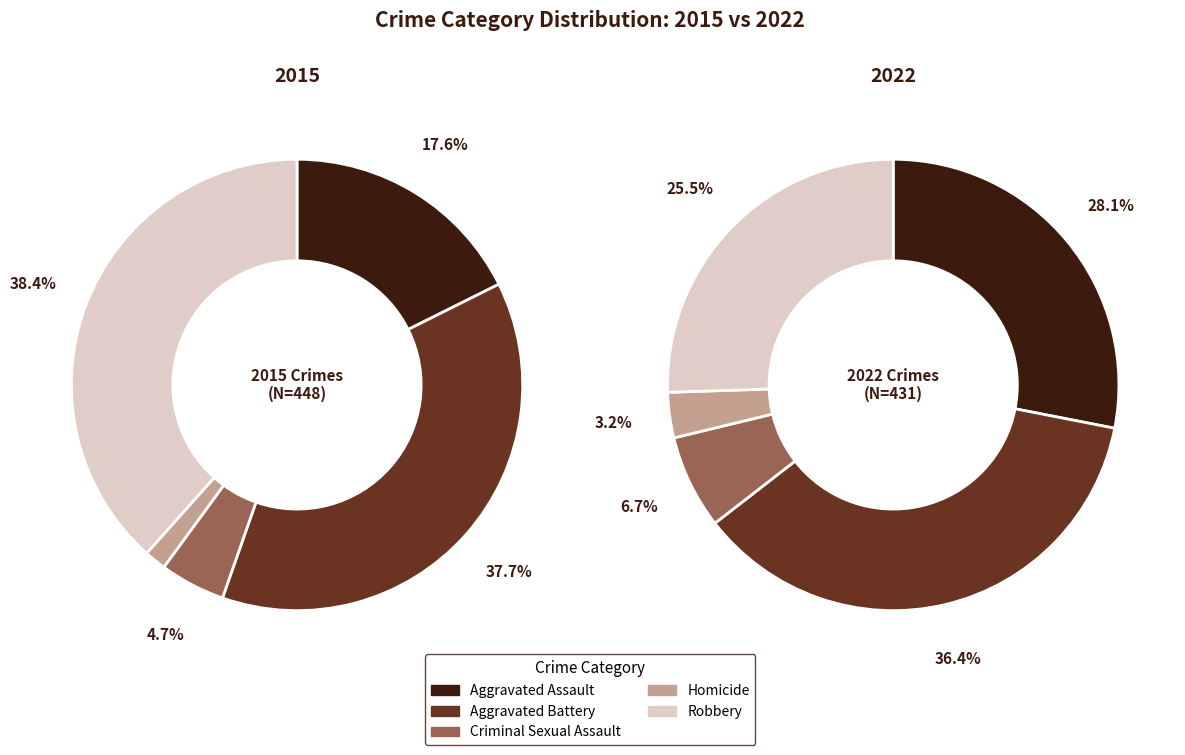

To the nearest percent, what is the average slice percentage?

20%